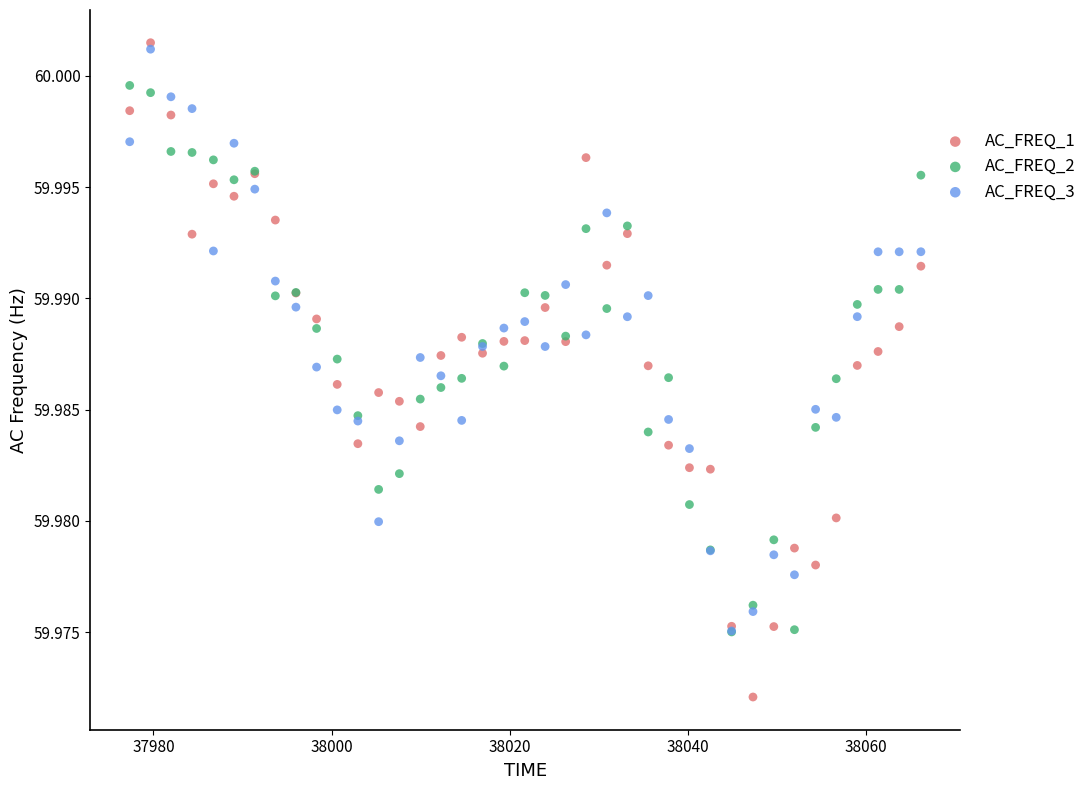

What are all the series names shown in the legend?

AC_FREQ_1, AC_FREQ_2, AC_FREQ_3